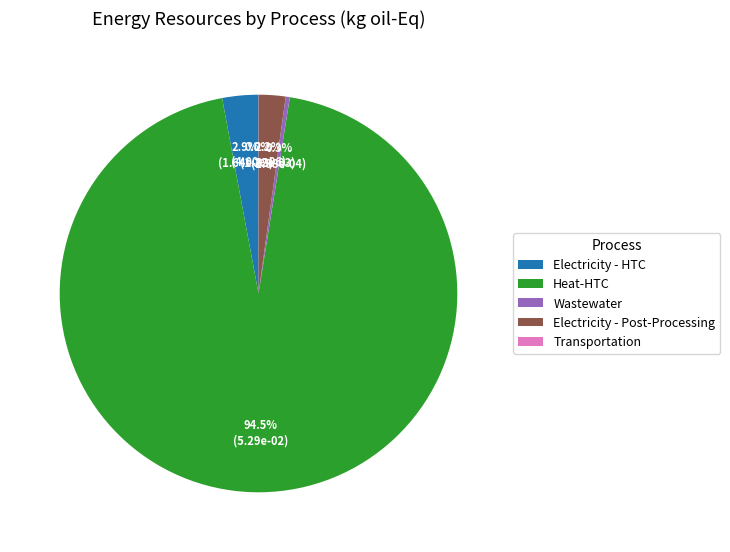

Combined, do Electricity - HTC and Electricity - Post-Processing account for over 50%?

No